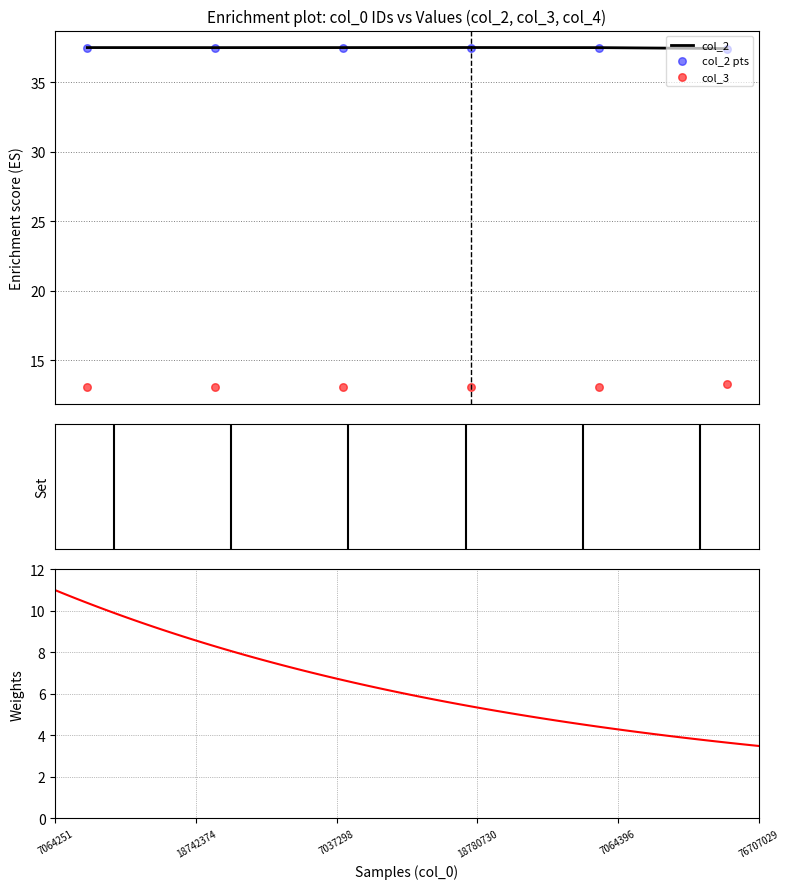

What is the total value across all series at 18742374?

50.6